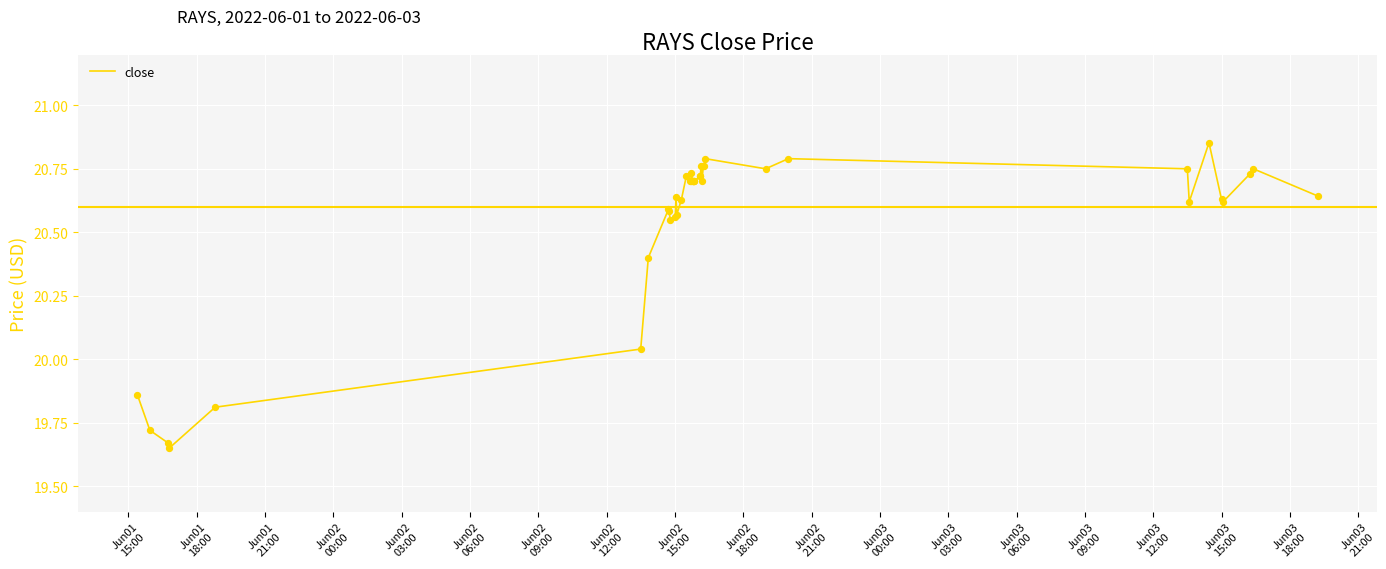

What is the difference between the maximum and minimum values?

1.2